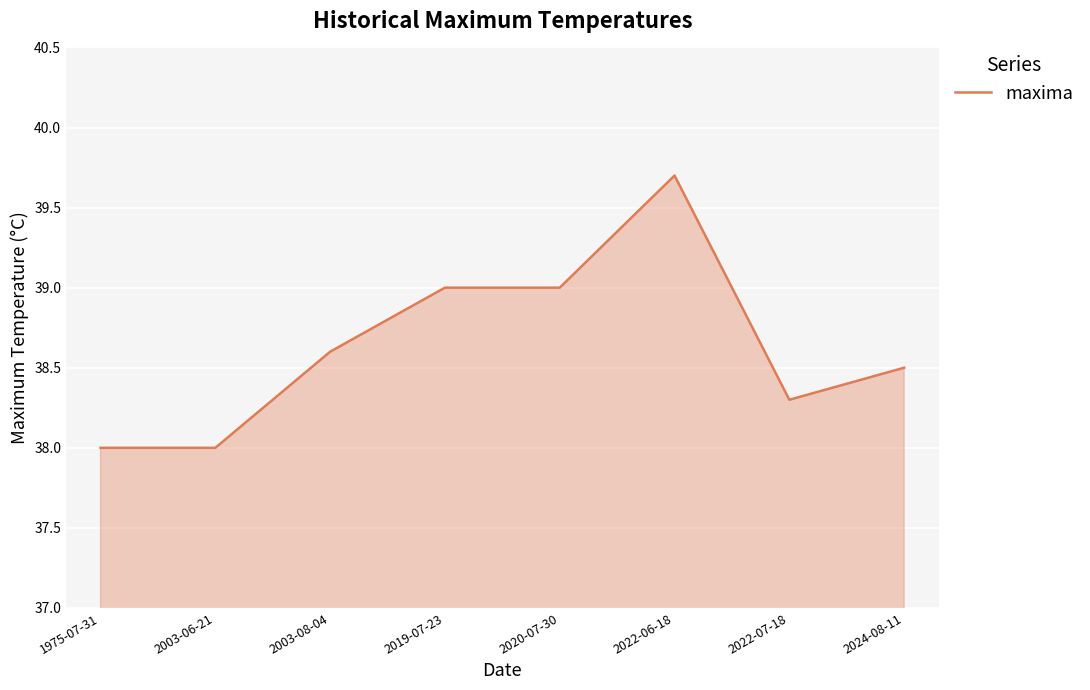

Reading right to left, extract all data points from this chart.

2024-08-11=38.5	2022-07-18=38.3	2022-06-18=39.7	2020-07-30=39.0	2019-07-23=39.0	2003-08-04=38.6	2003-06-21=38.0	1975-07-31=38.0